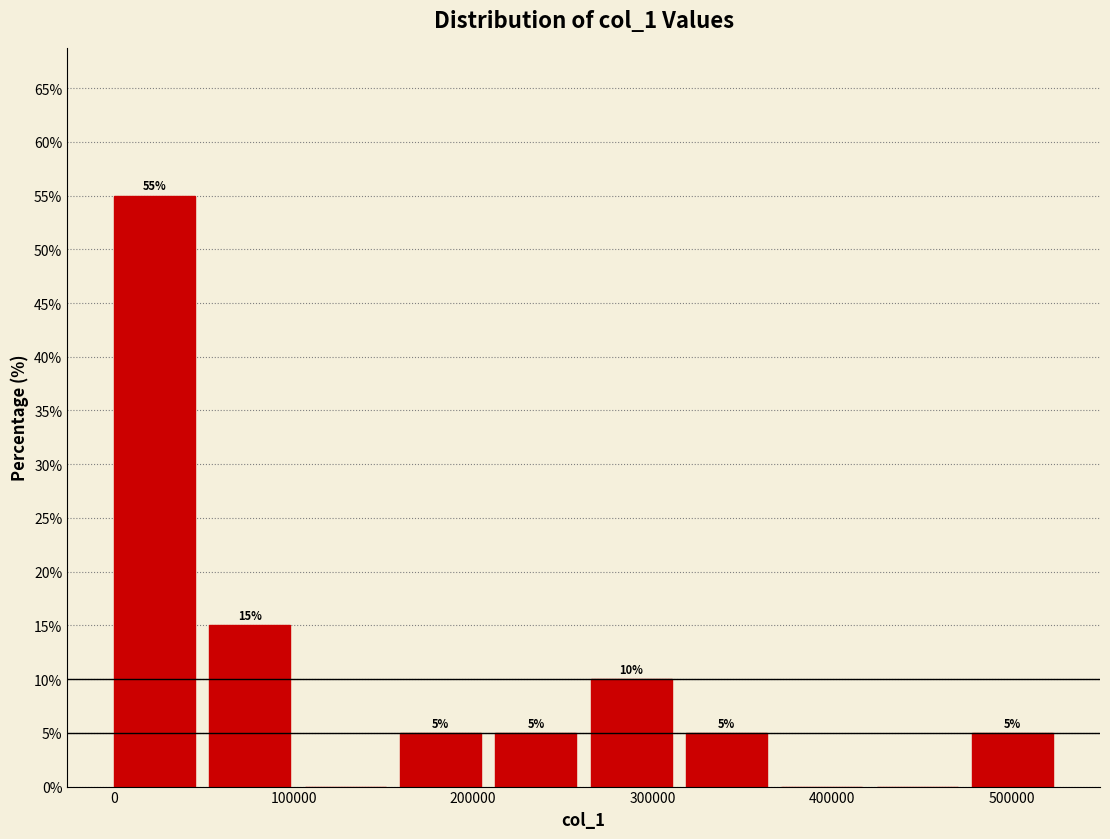

Which range on the x-axis has the tallest bar?

0 to 50000